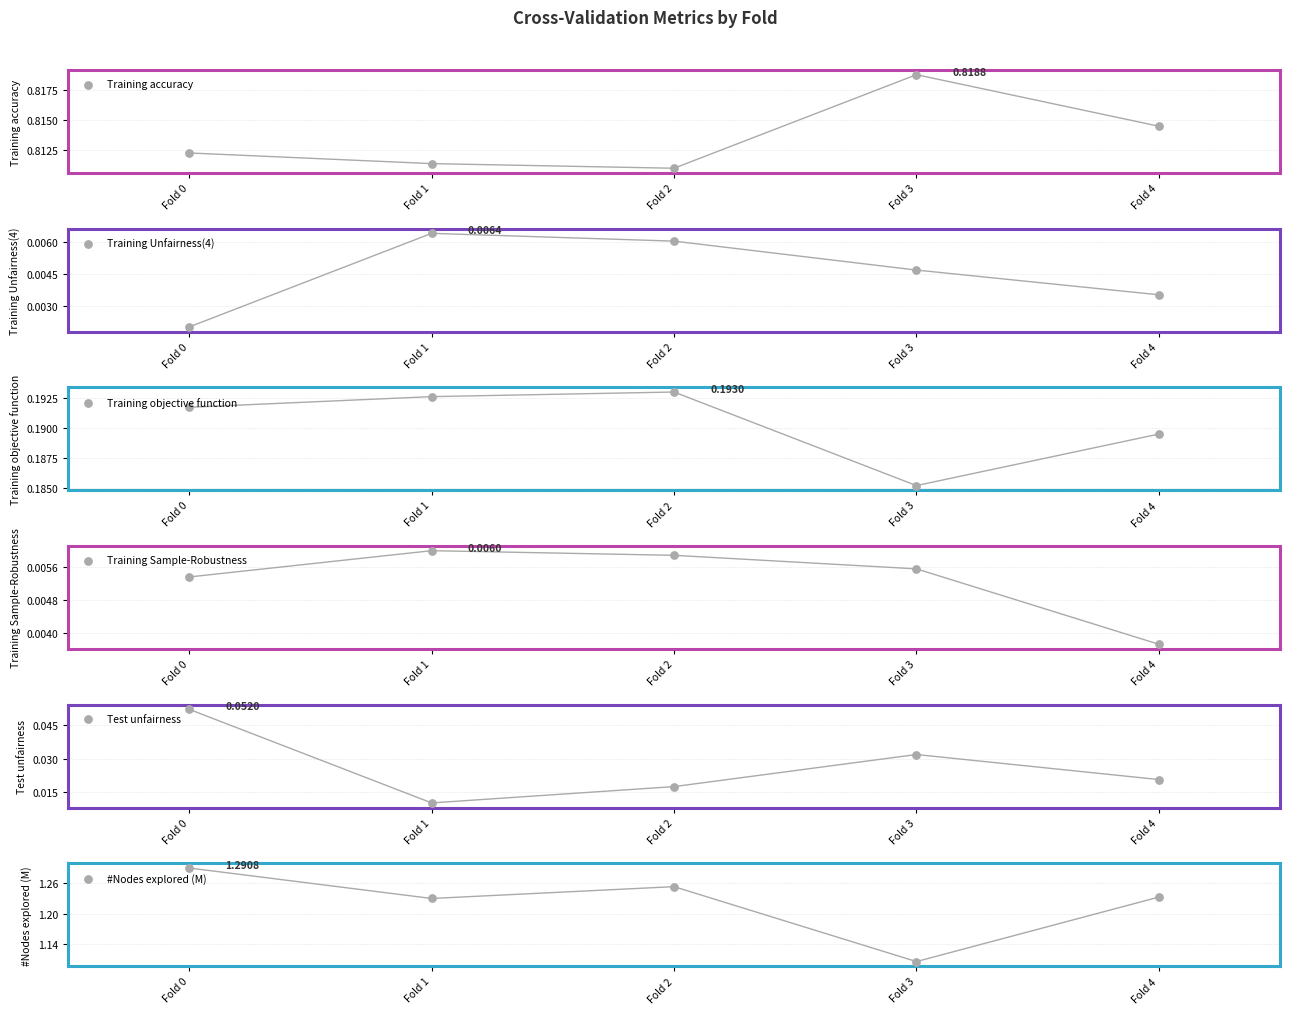

Which series contains the highest Y value?

#Nodes explored (M)